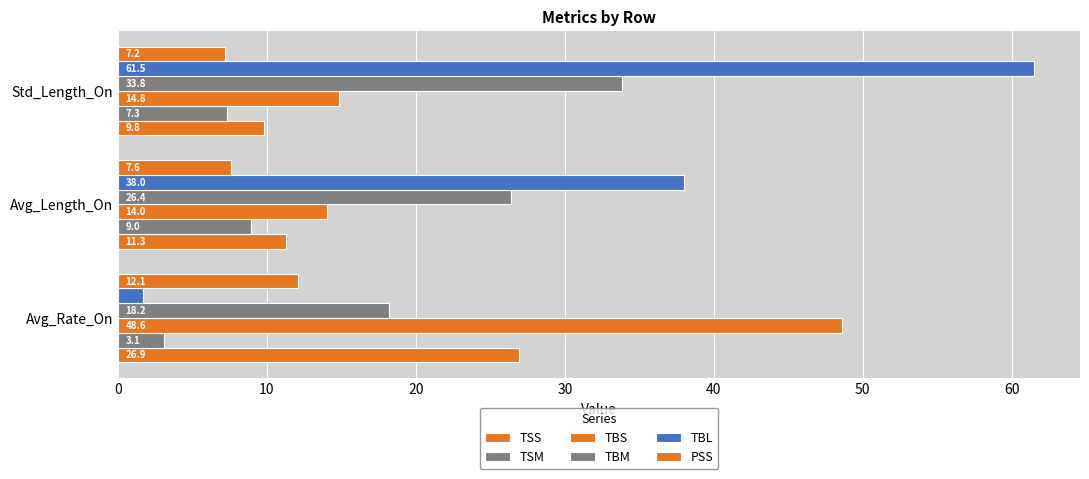

How many values in the TBL series are below 38?

1